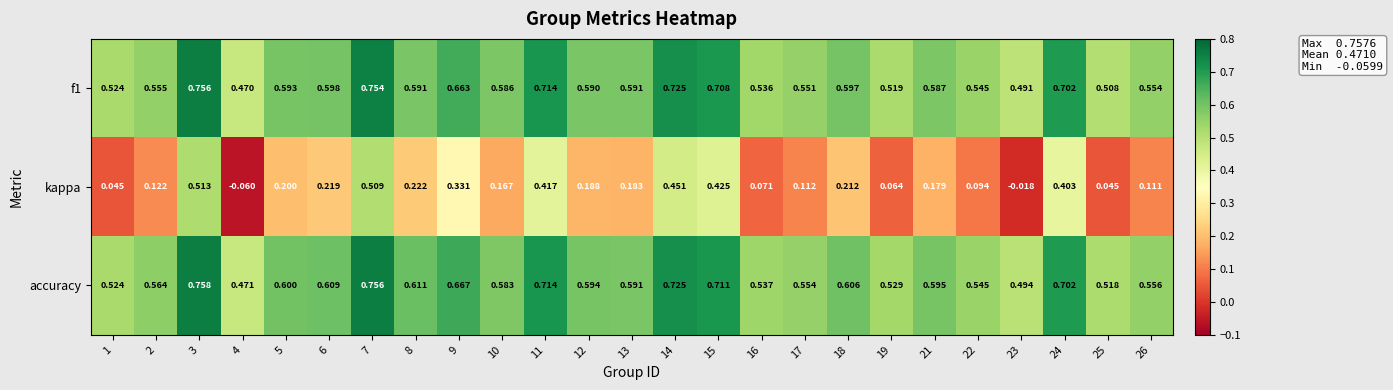

Which series has the largest range (max minus min)?

kappa